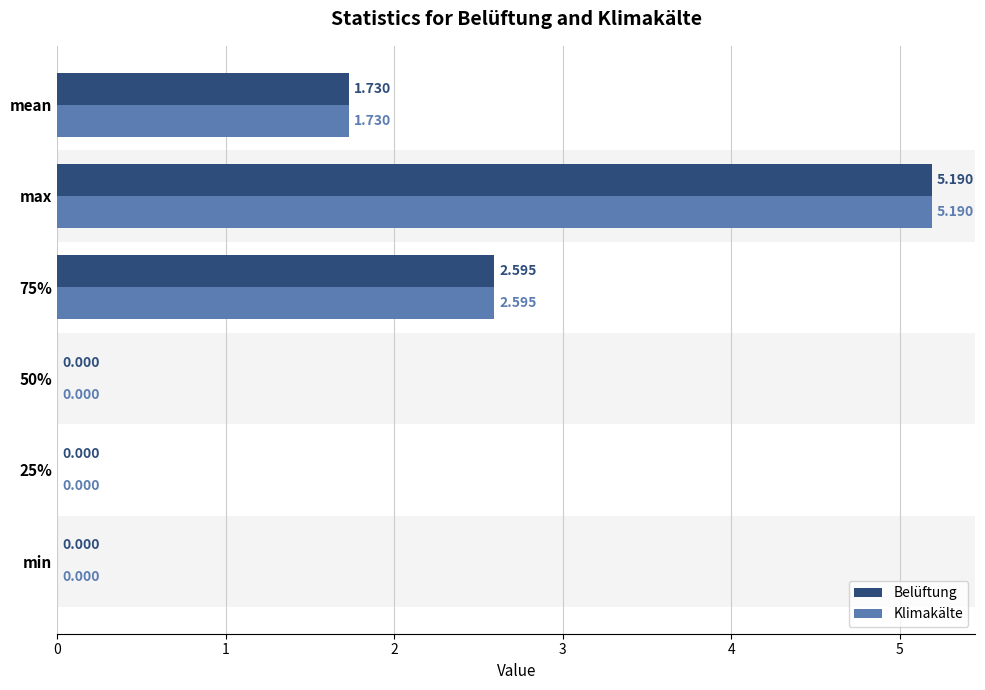

At which category does the chart reach its peak across all series?

max